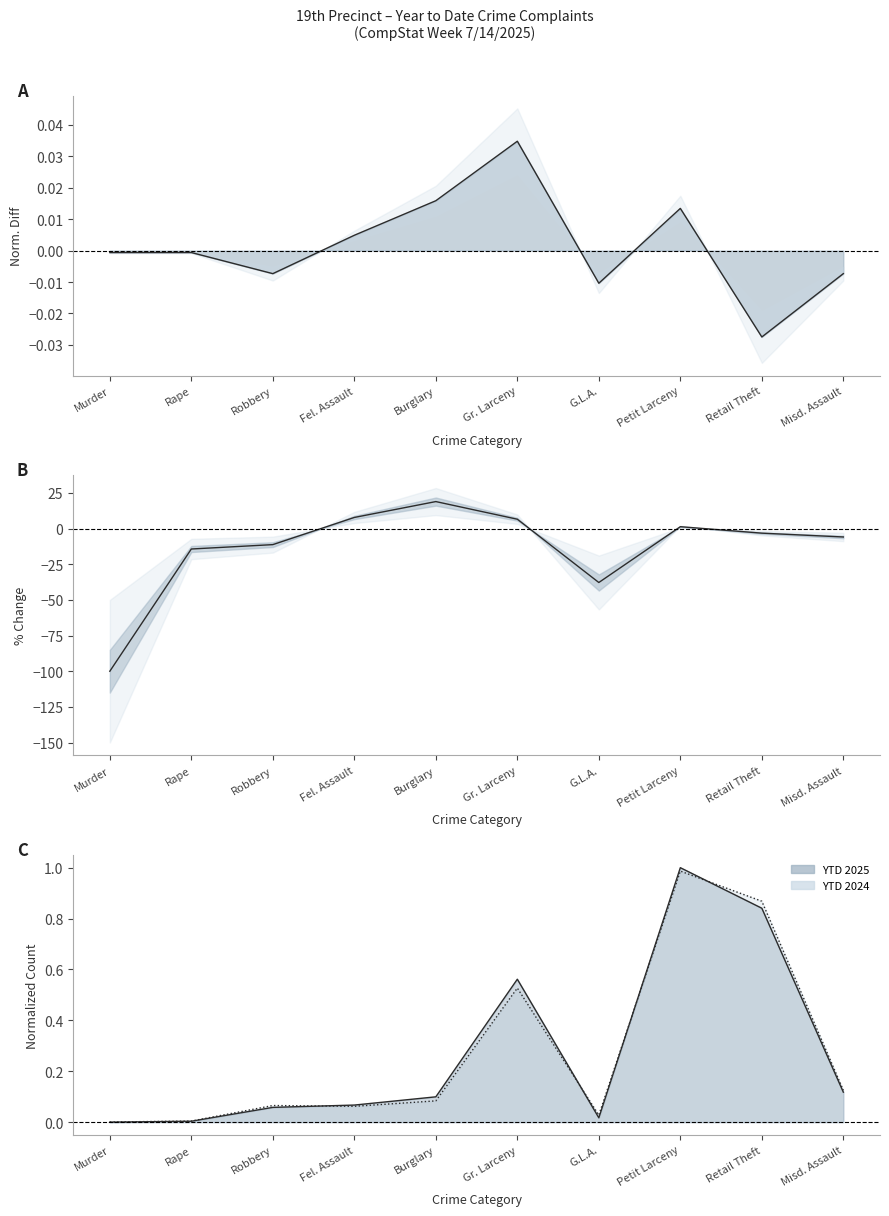

The YTD 2025 - YTD 2024 series shows -0.0 at Rape. True or false?

True